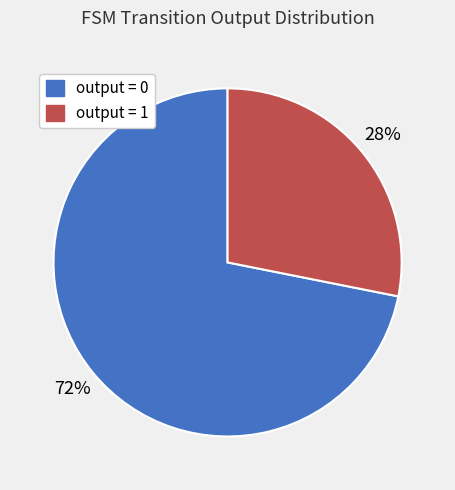

Count the number of slices in the pie.

2